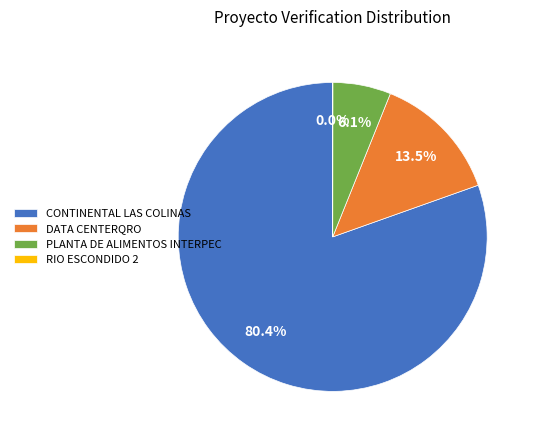

What is the ratio of the value at CONTINENTAL LAS COLINAS to the value at PLANTA DE ALIMENTOS INTERPEC?

13.2